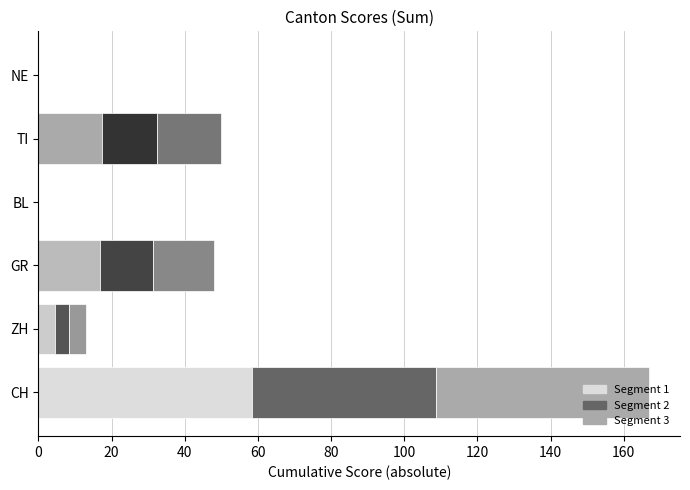

The GR series shows 5.9 at ZH. True or false?

False